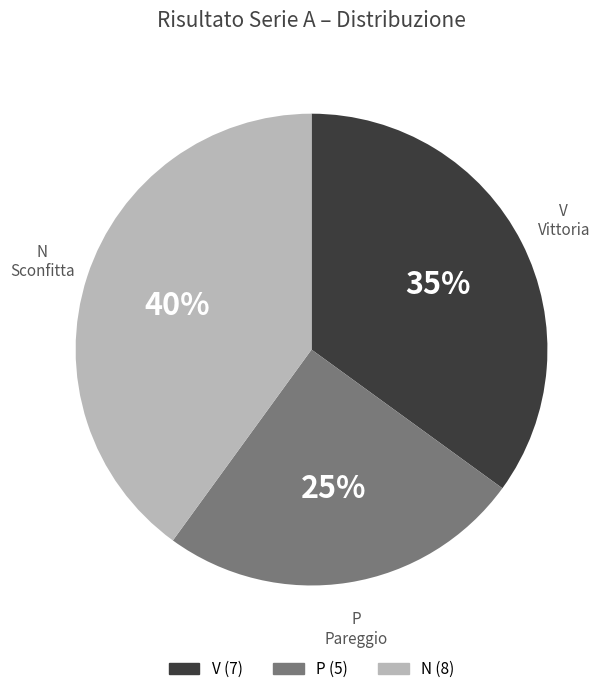

To the nearest percent, what is the combined percentage of N and P?

65%